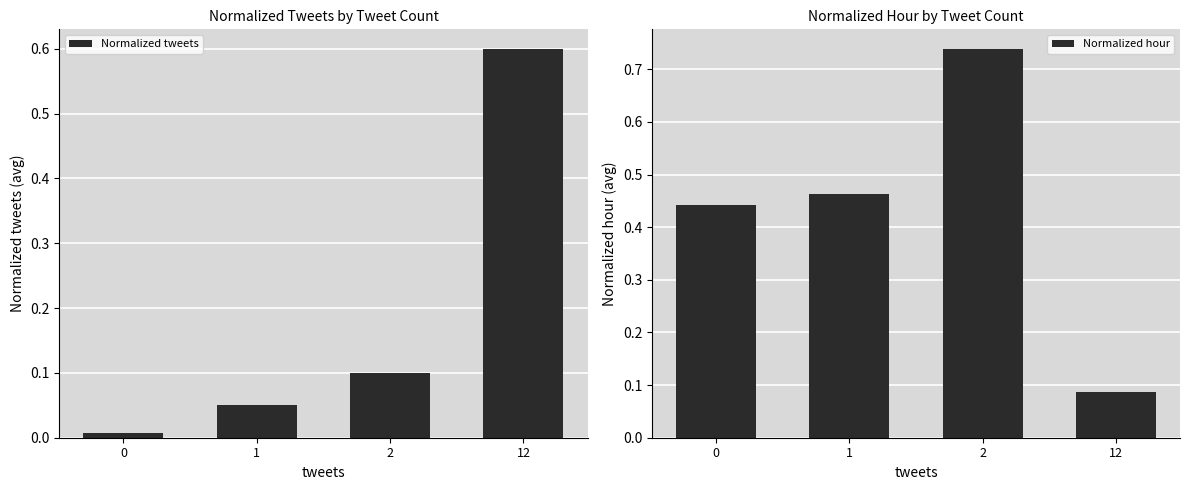

Is it true that Normalized tweets equals 0.9 at 12?

False